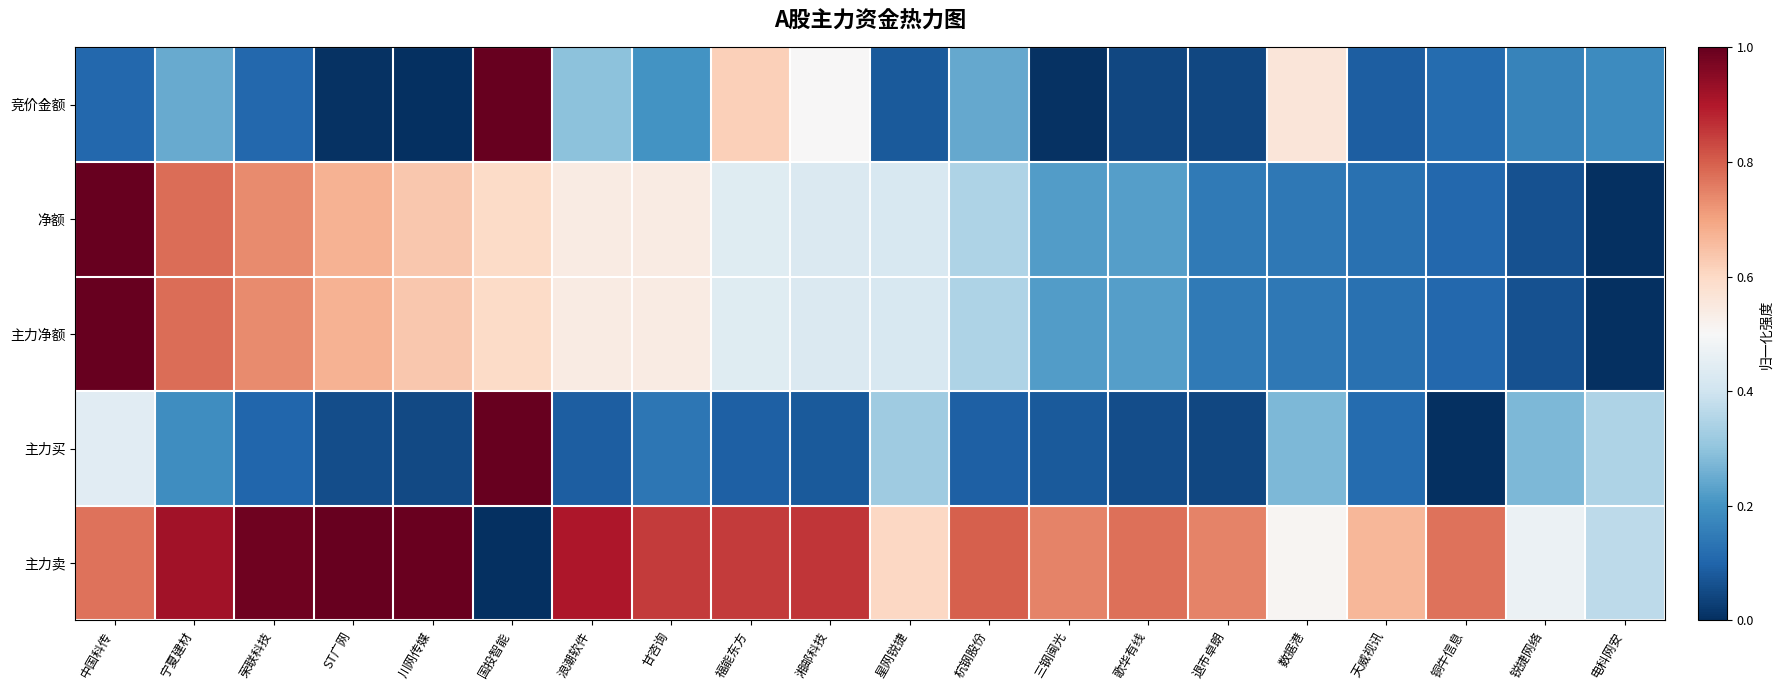

Which series has the largest range (max minus min)?

竞价金额